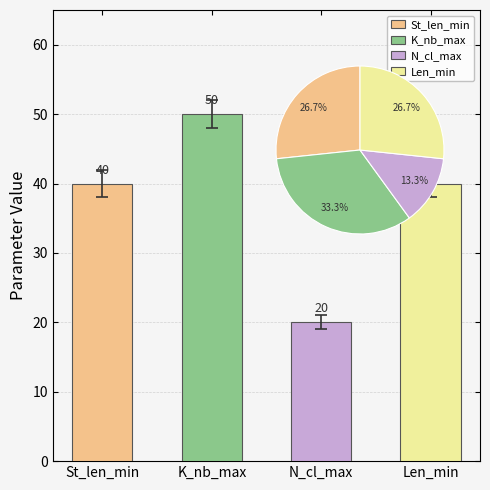

Is it true that Len_min equals 68 at Mode?

False